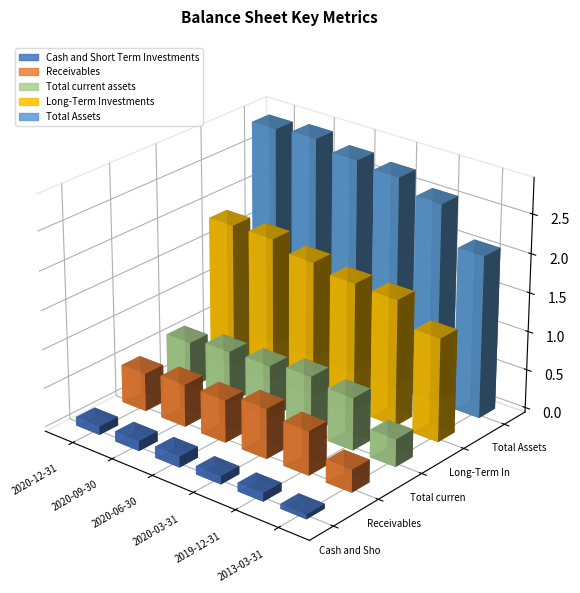

What is the minimum value shown in the chart?

62595000